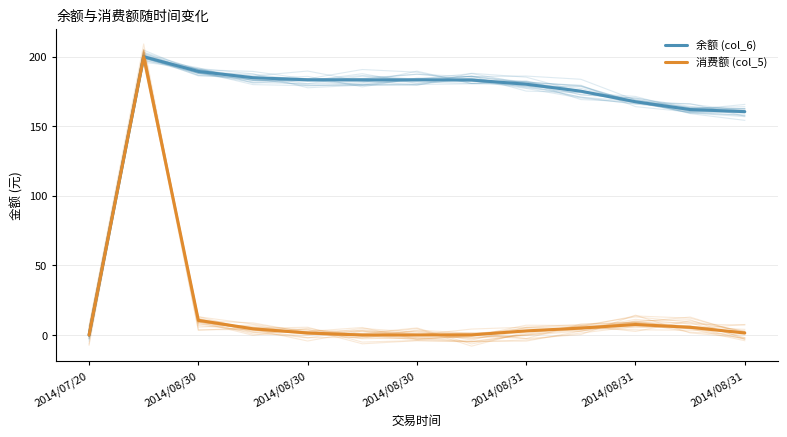

True or false: 消费额 (col_5) and 余额 (col_6) intersect in this chart.

False